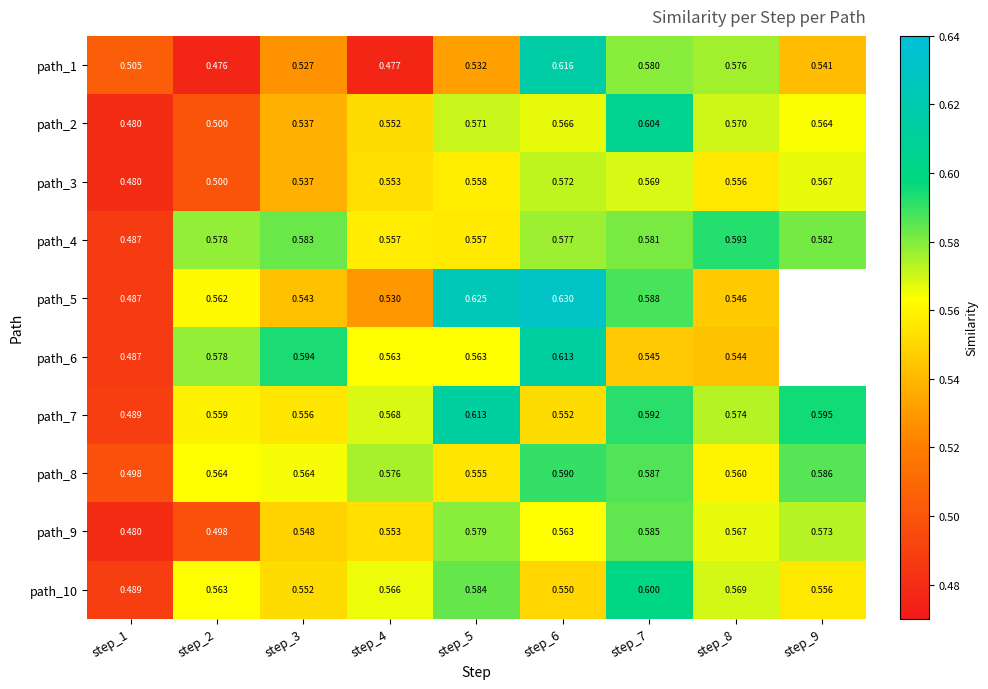

The path_4 series shows 0.6 at step_4. True or false?

True